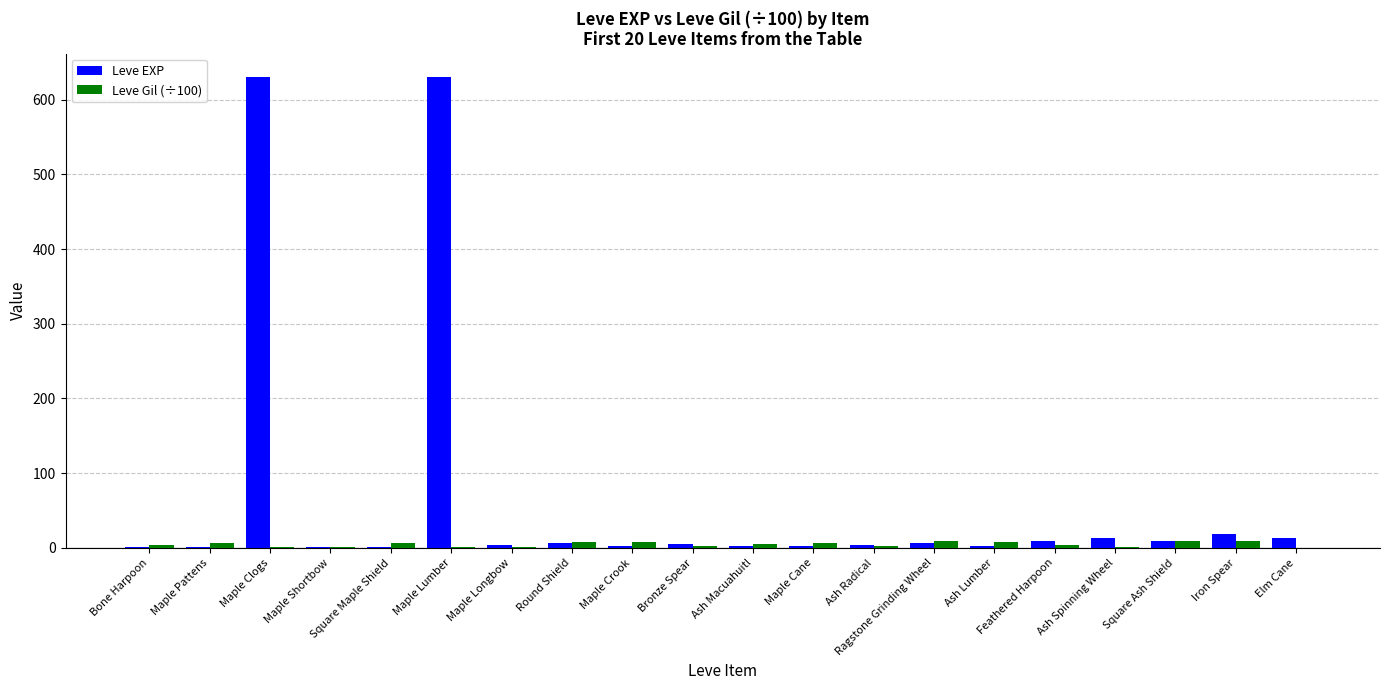

What is the maximum value for Leve EXP?

630.0